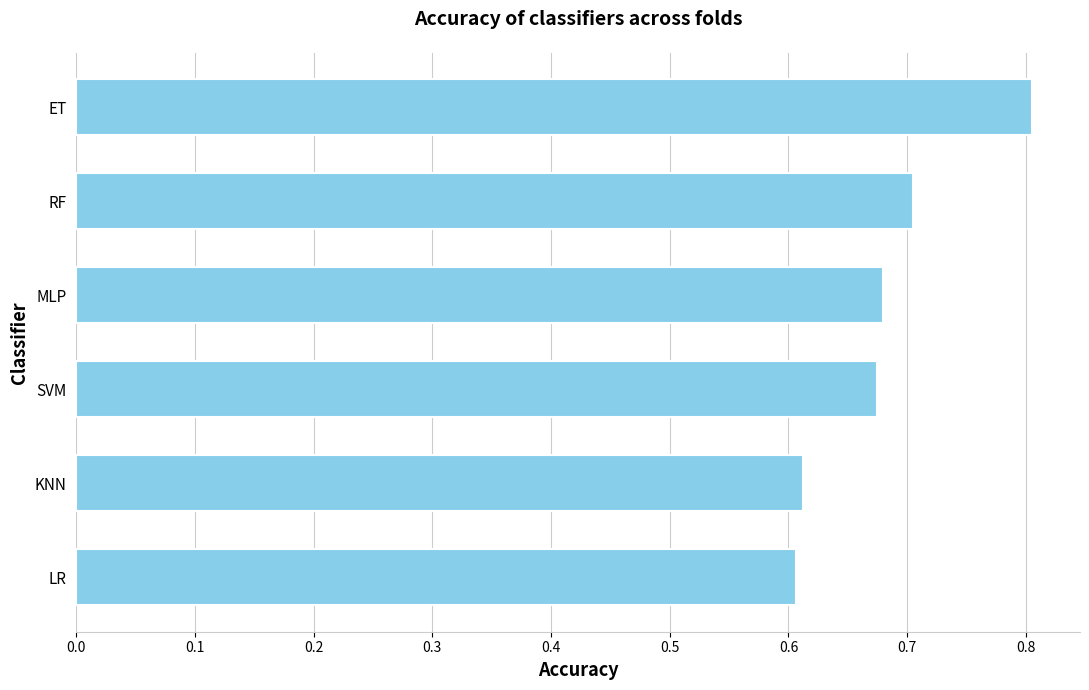

What is the sum of all values?

4.1